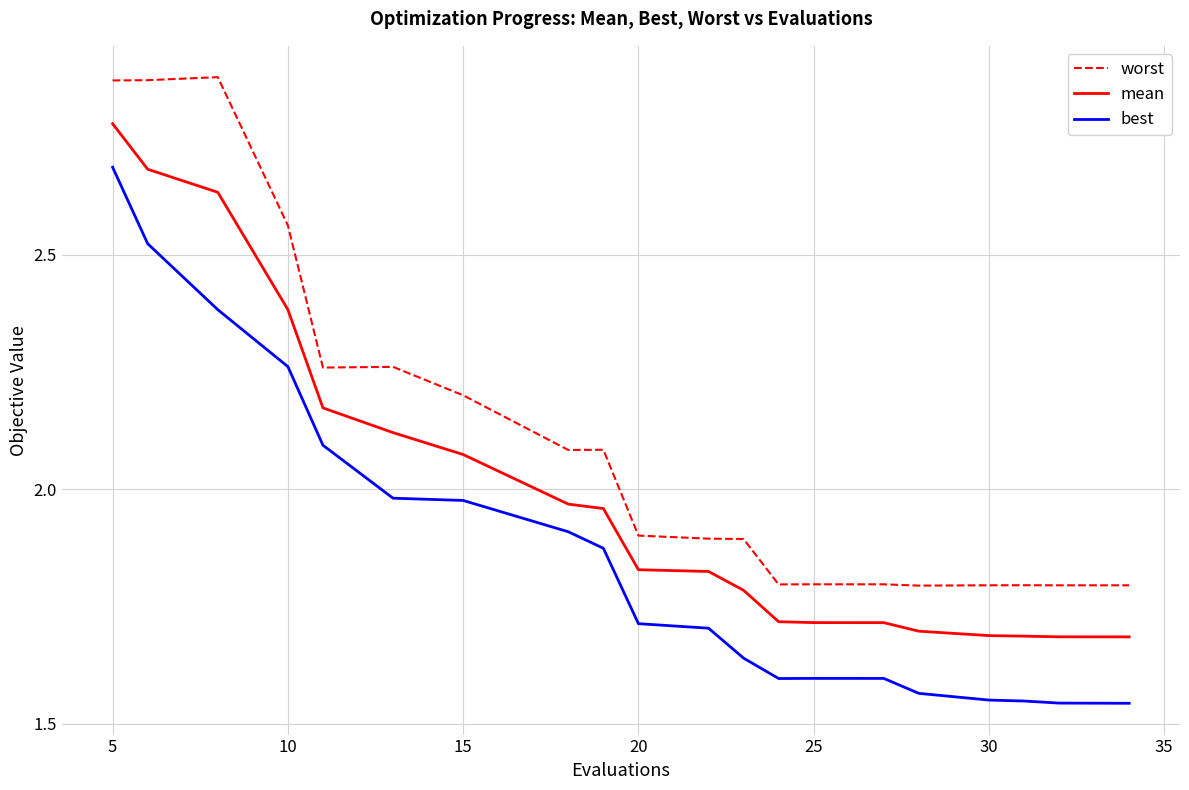

Rank the series by their average value, from highest to lowest.

worst, mean, best